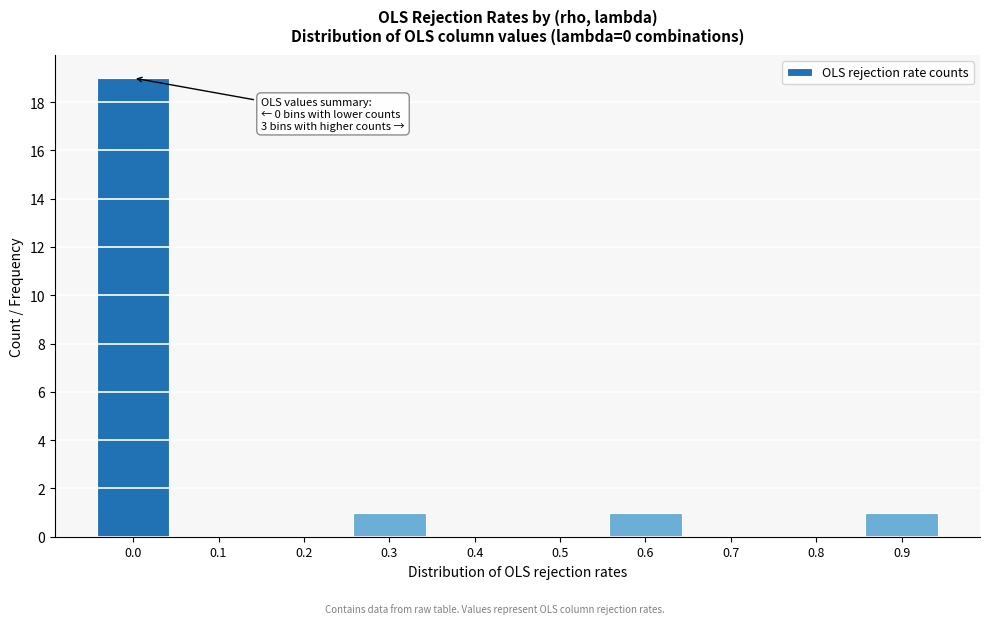

Reading right to left, transcribe all the data shown in this chart.

0.9=1	0.8=0	0.7=0	0.6=1	0.5=0	0.4=0	0.3=1	0.2=0	0.1=0	0.0=19